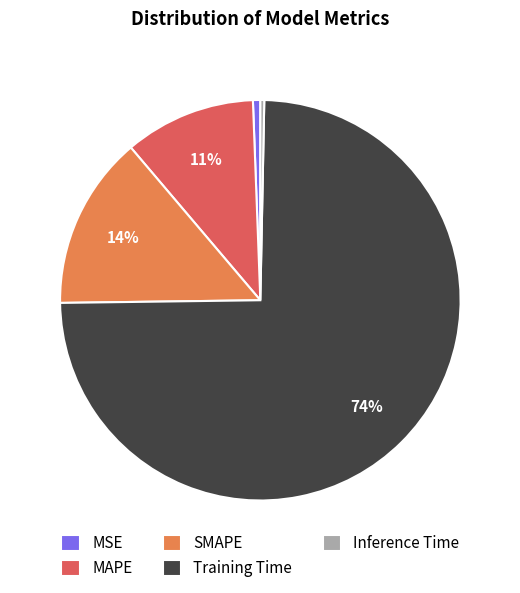

Which slice is the largest?

Training Time